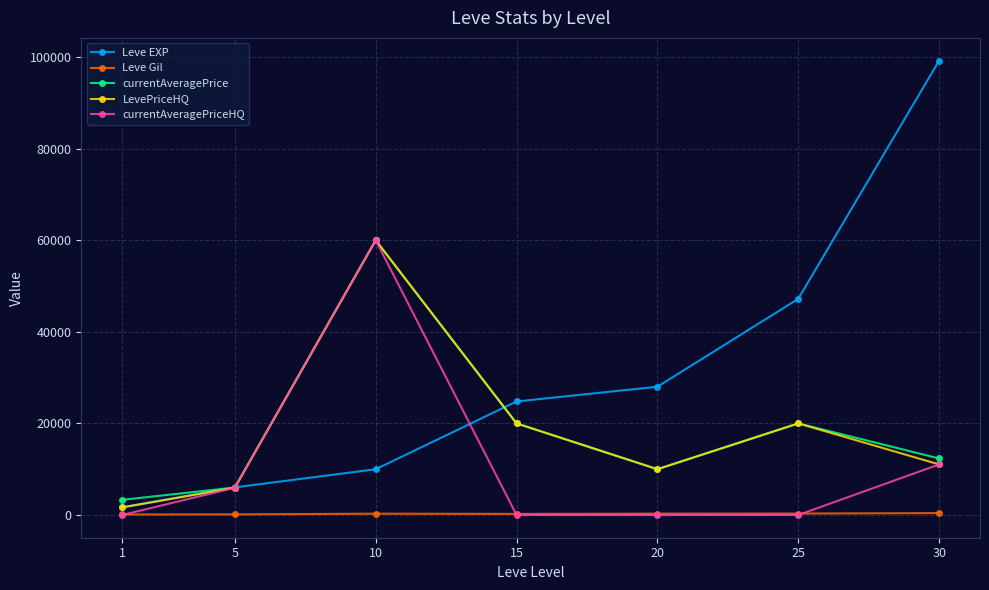

Where is the first local maximum for currentAveragePrice?

10